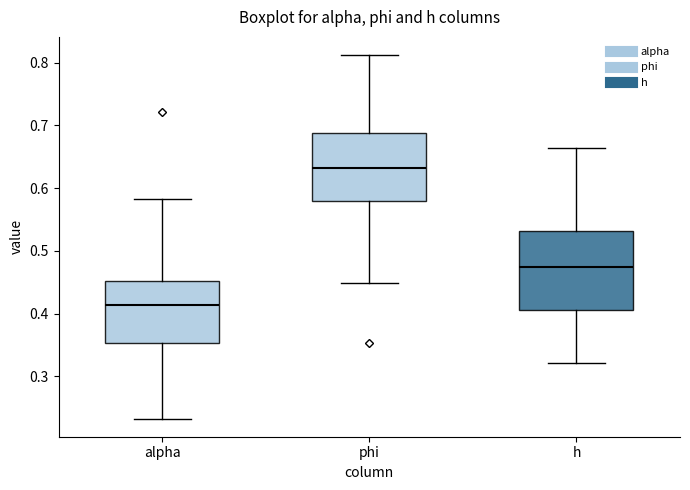

Reading left to right, transcribe this box plot: for each box, give where its median line is, the range the box spans, and where its two whiskers end, as read against the y-axis. The values are not printed on the chart, so give them approximately, as read against the axis.

alpha: median 0.41, box 0.35 to 0.45, whiskers 0.23 to 0.58
phi: median 0.63, box 0.58 to 0.69, whiskers 0.45 to 0.81
h: median 0.47, box 0.41 to 0.53, whiskers 0.32 to 0.66